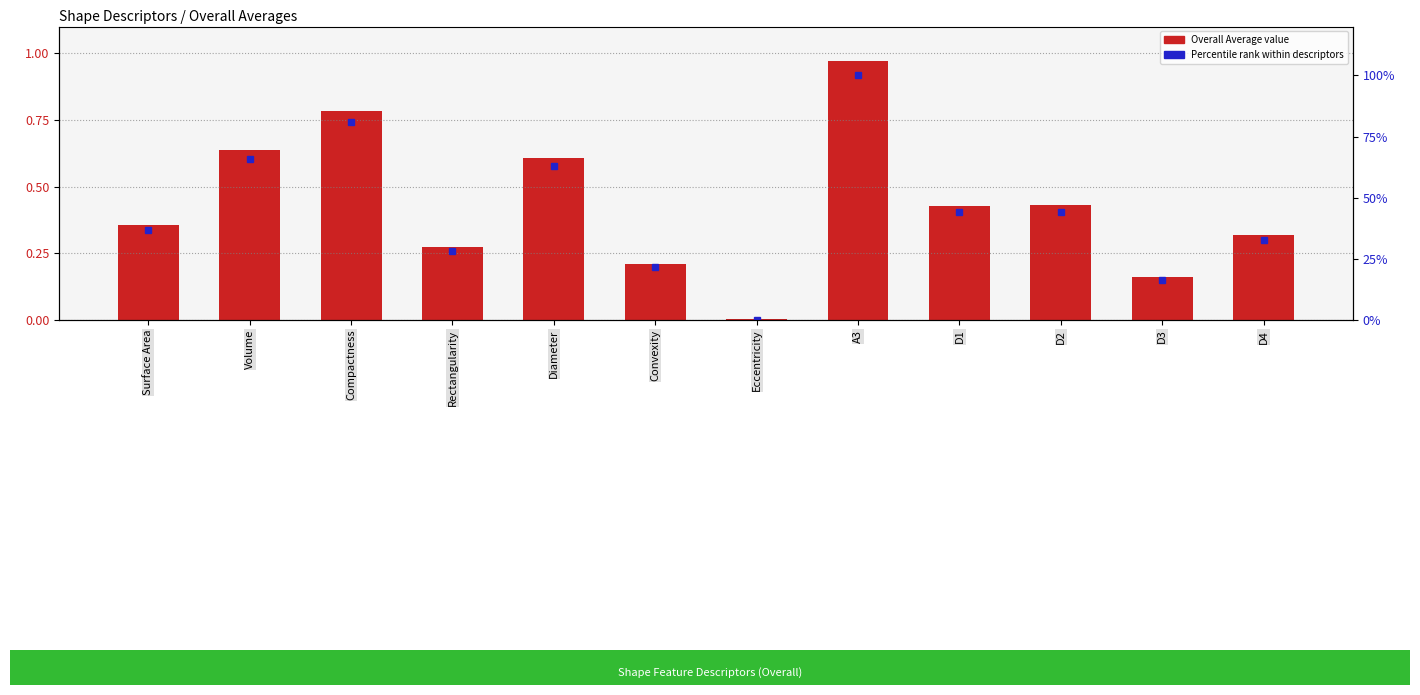

The Percentile rank series shows 80.9 at Compactness. True or false?

True